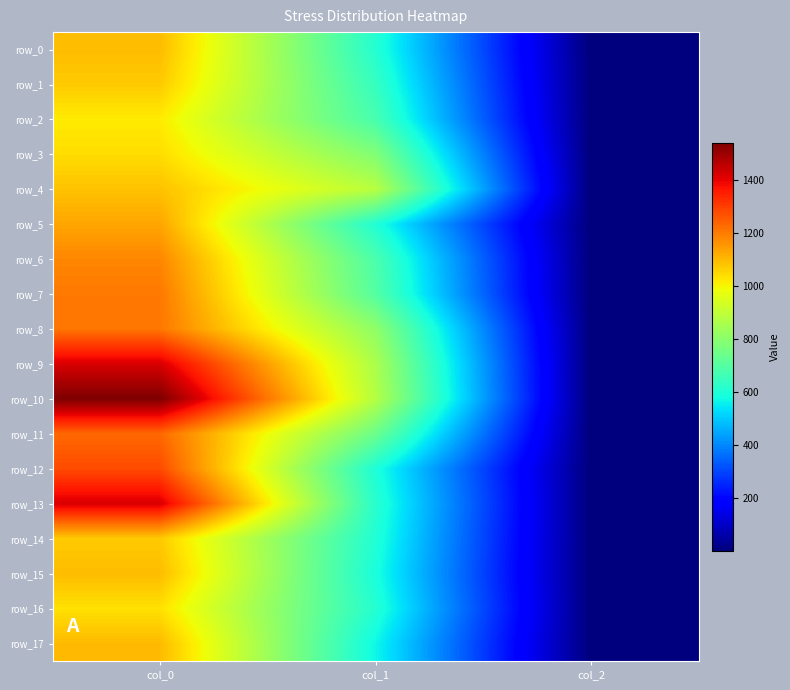

Reading right to left, what are all the values shown in this chart?

row_0: col_2=2.0	col_1=610.9	col_0=1093.3
row_1: col_2=2.0	col_1=641.2	col_0=1070.0
row_2: col_2=2.0	col_1=675.0	col_0=1016.7
row_3: col_2=2.0	col_1=783.0	col_0=1040.0
row_4: col_2=2.0	col_1=884.2	col_0=1083.3
row_5: col_2=2.0	col_1=604.1	col_0=1130.0
row_6: col_2=2.0	col_1=681.8	col_0=1180.0
row_7: col_2=2.0	col_1=698.6	col_0=1203.3
row_8: col_2=2.0	col_1=810.0	col_0=1206.7
row_9: col_2=2.0	col_1=860.6	col_0=1420.0
row_10: col_2=2.0	col_1=877.5	col_0=1540.0
row_11: col_2=2.0	col_1=742.5	col_0=1230.0
row_12: col_2=2.0	col_1=597.4	col_0=1276.7
row_13: col_2=2.0	col_1=617.6	col_0=1416.7
row_14: col_2=2.0	col_1=604.1	col_0=1070.0
row_15: col_2=2.0	col_1=590.6	col_0=1093.3
row_16: col_2=2.0	col_1=610.9	col_0=1033.3
row_17: col_2=2.0	col_1=570.4	col_0=1096.7